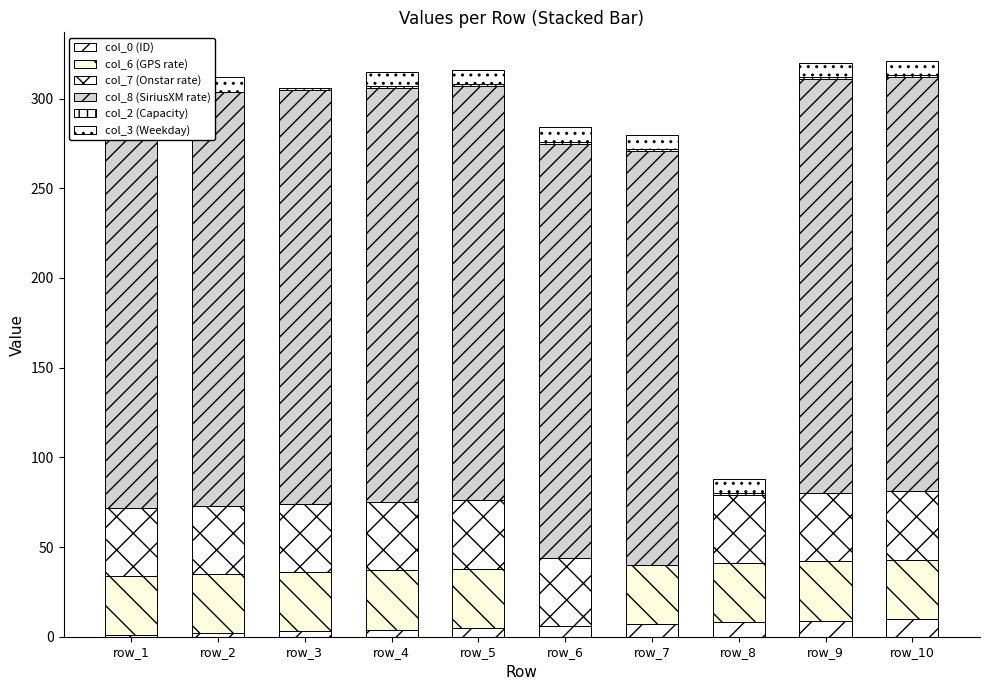

How many bars are there in total?

60